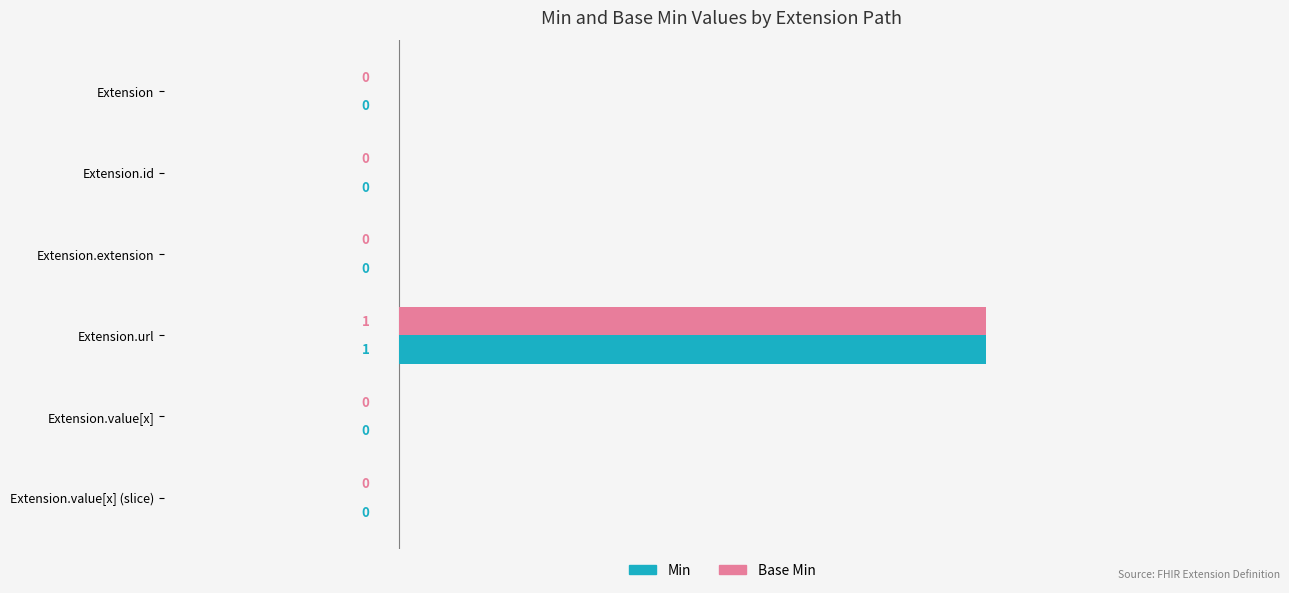

True or false: Base Min has a value of 0 at Extension.id.

True